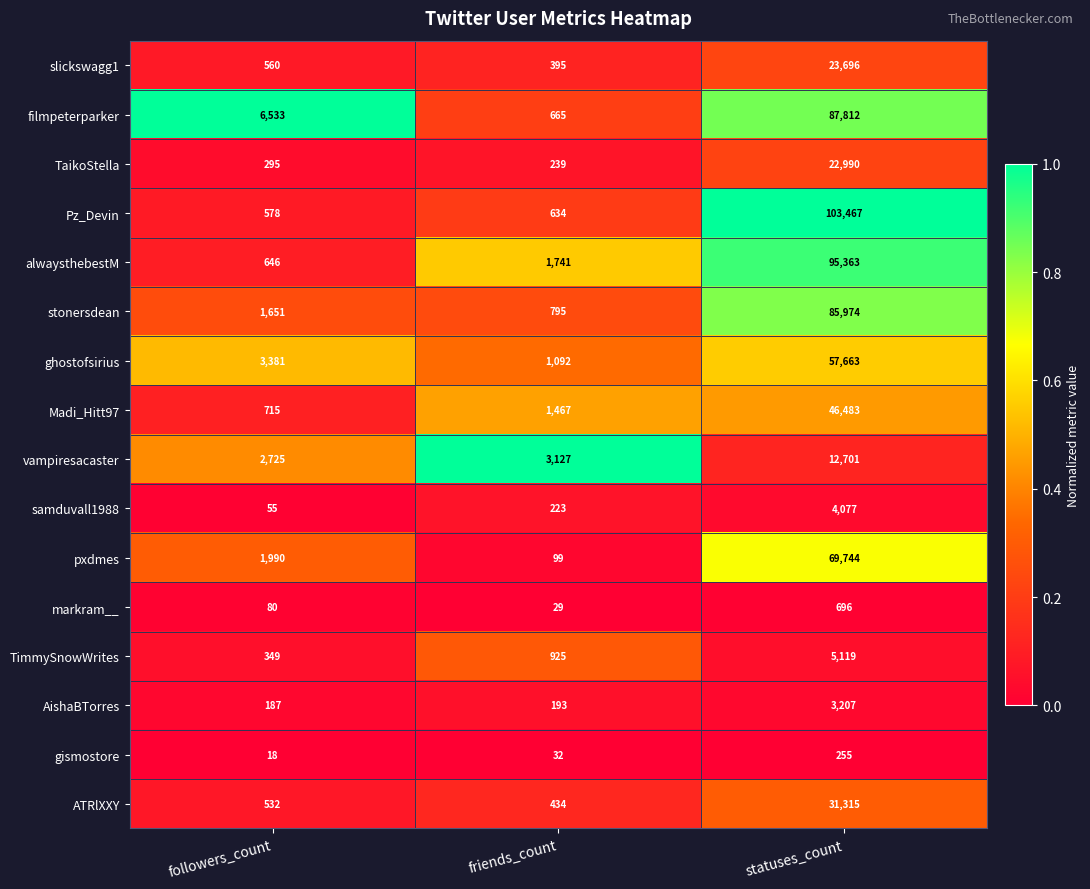

Count the number of data series in this chart.

16